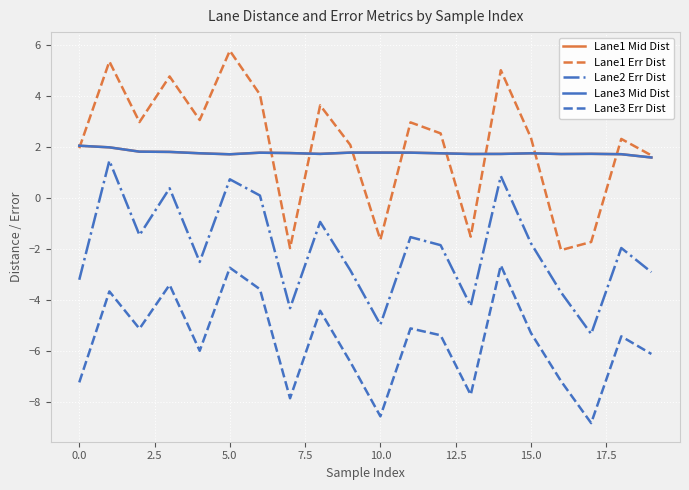

True or false: Lane1 Err Dist and Lane2 Err Dist intersect in this chart.

False